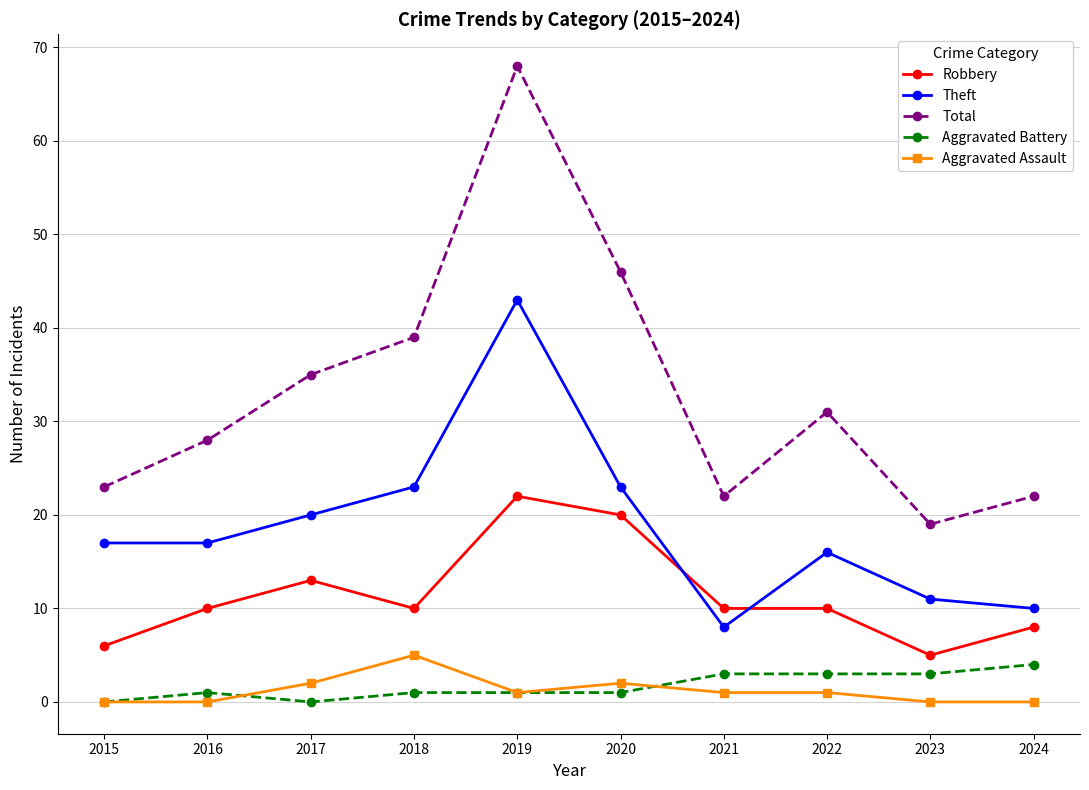

Which series changed the most between 2016 and 2019?

Total